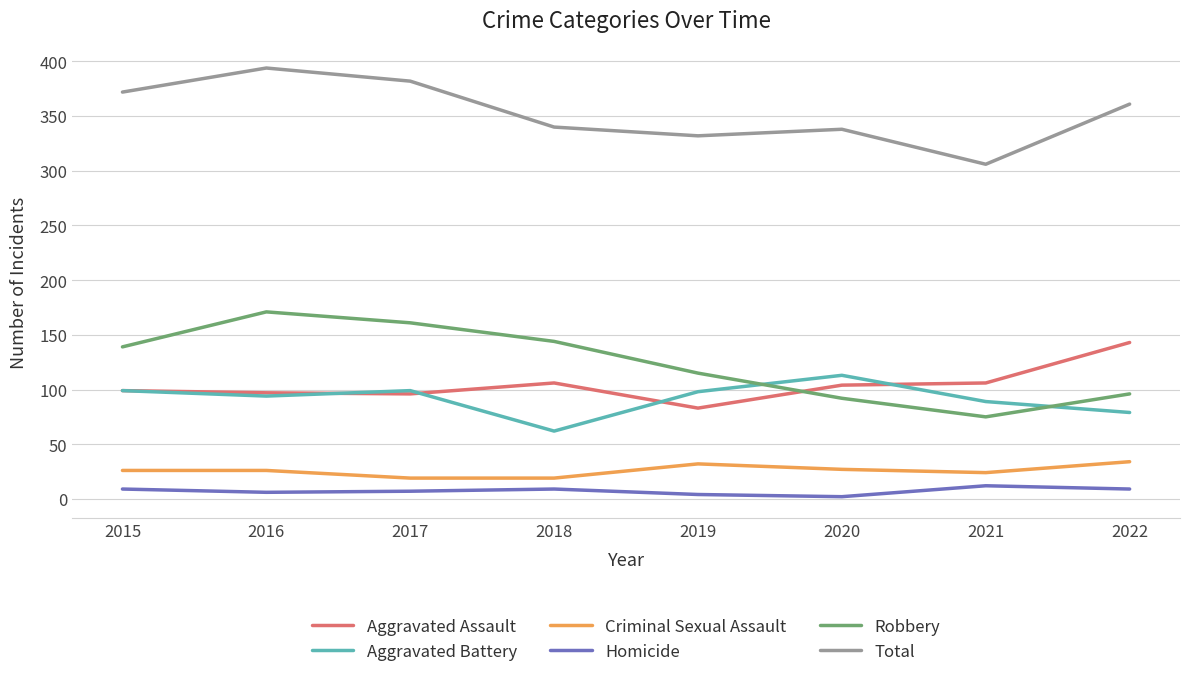

Is the value of Total at 2015 greater than the value of Robbery at 2020?

Yes